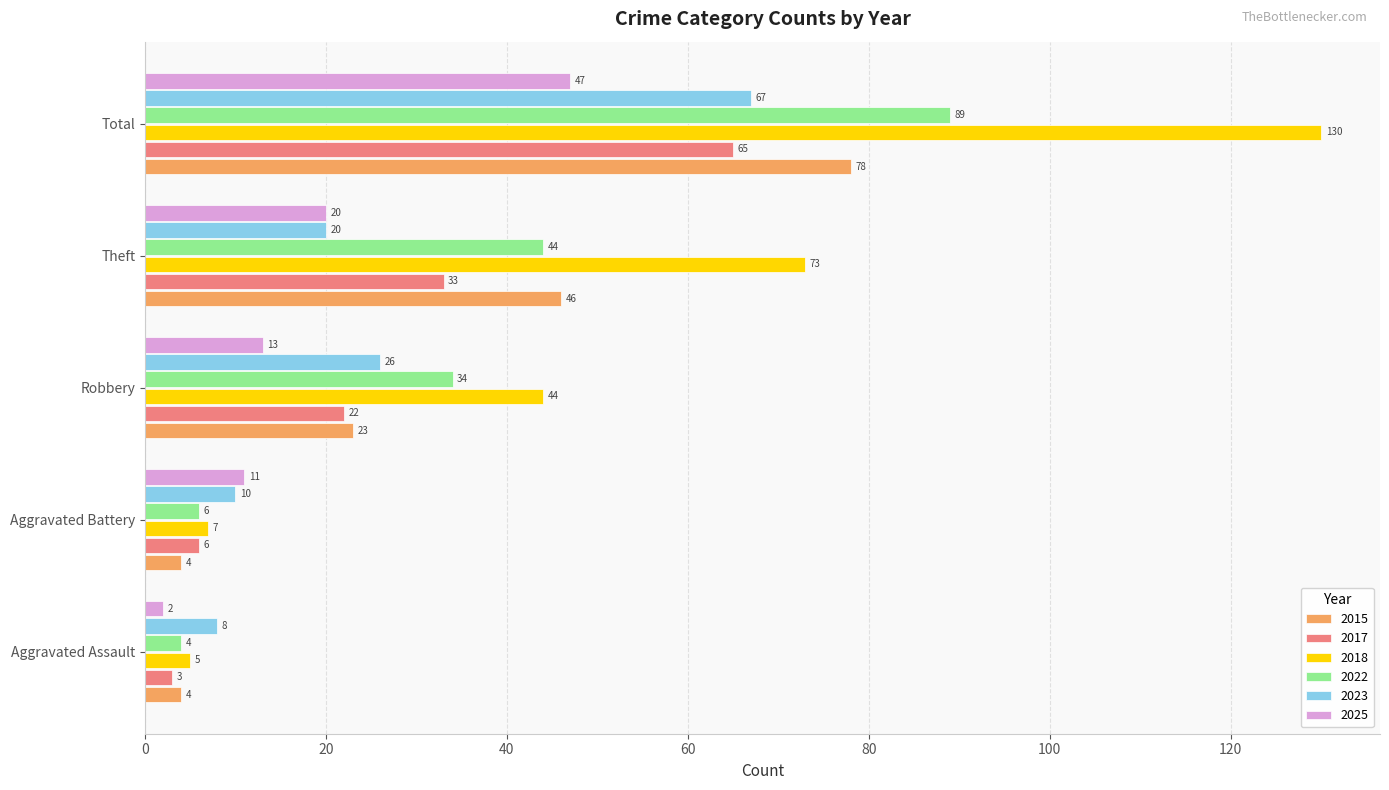

What is the lowest value of the 2018 series?

5